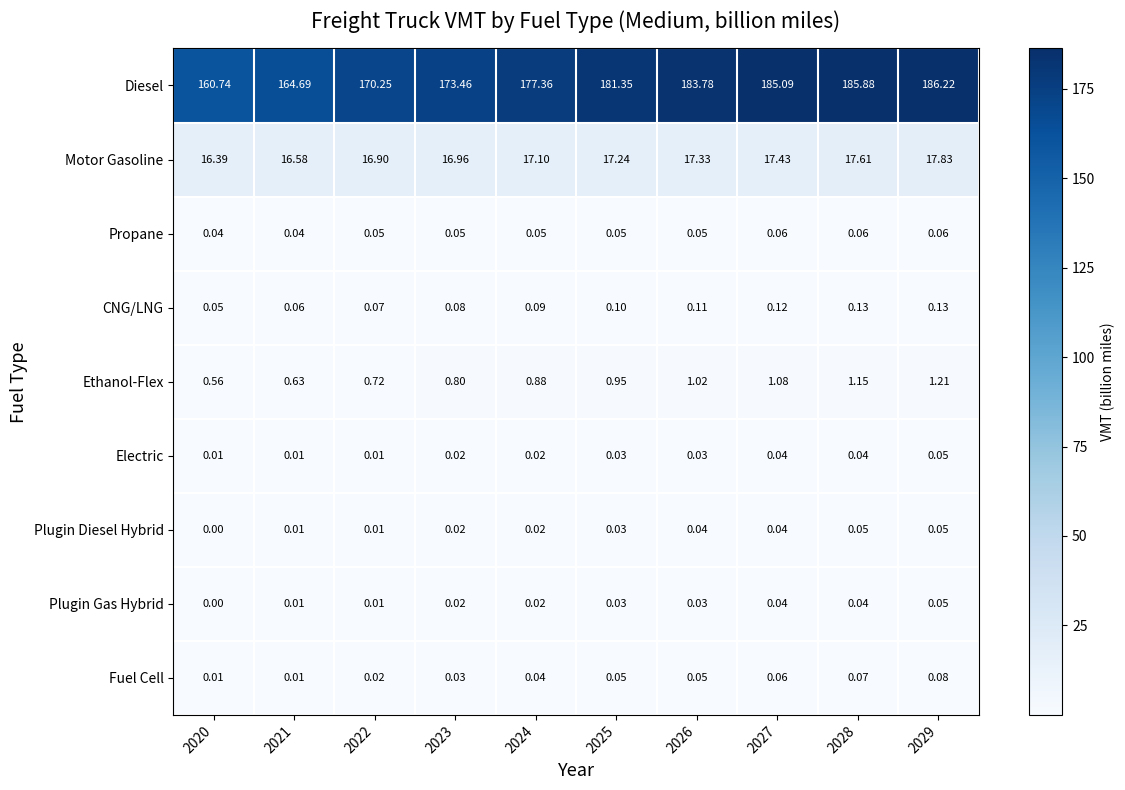

Which series has the largest total across all categories?

Diesel